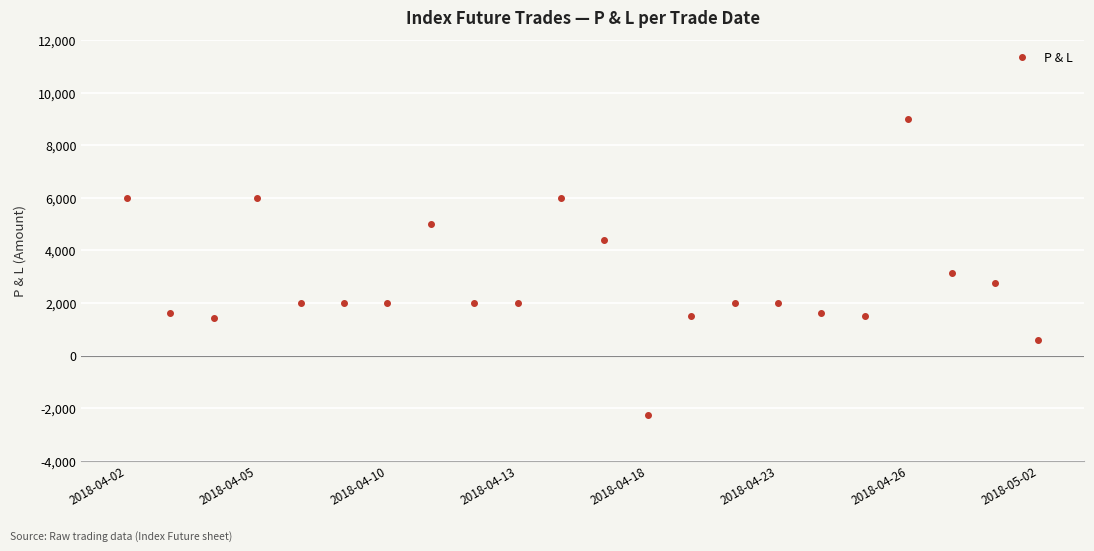

What is the greatest value displayed?

9000